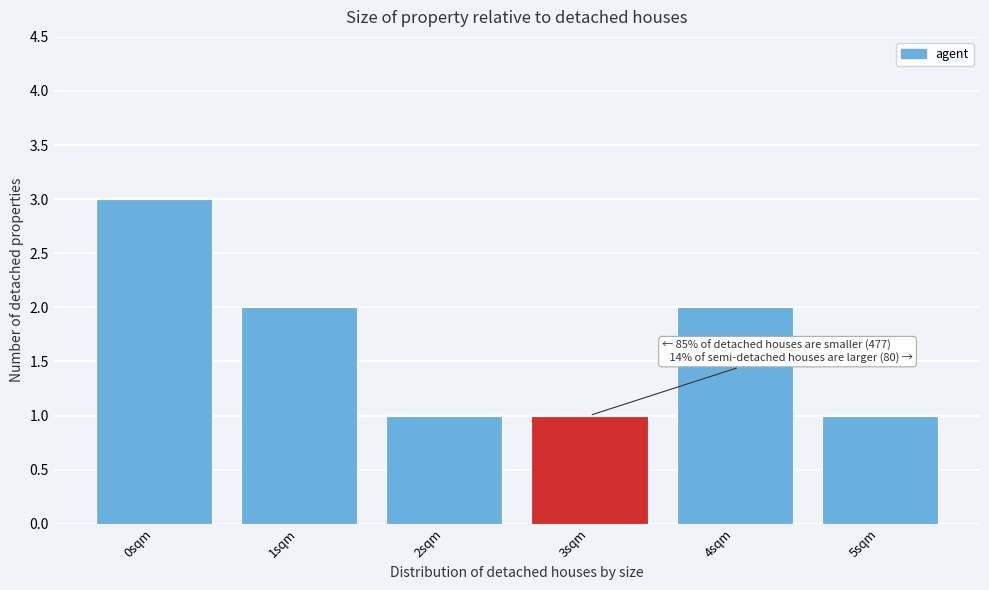

Reading left to right, transcribe all the data shown in this chart.

0sqm=3	1sqm=2	2sqm=1	3sqm=1	4sqm=2	5sqm=1